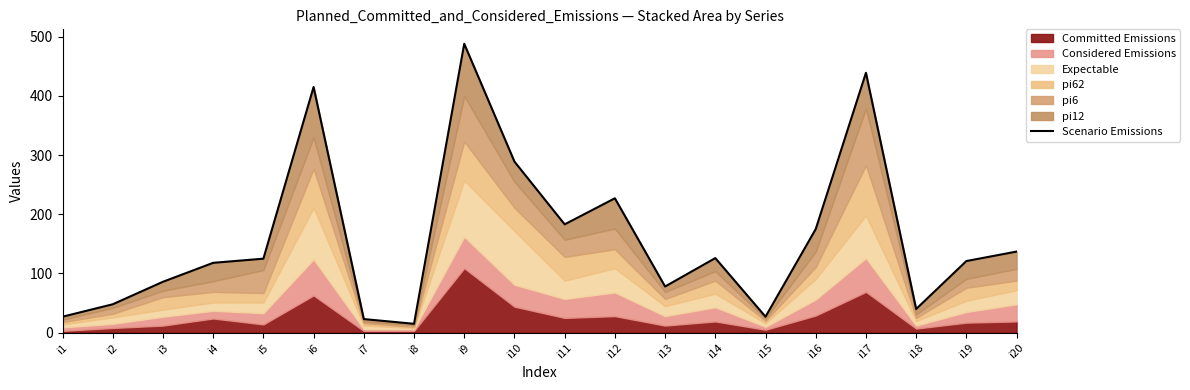

Reading left to right, extract all data points from this chart.

27	48	86	118	125	415	23	15	488	289	183	227	78	126	27	175	439	40	121	137